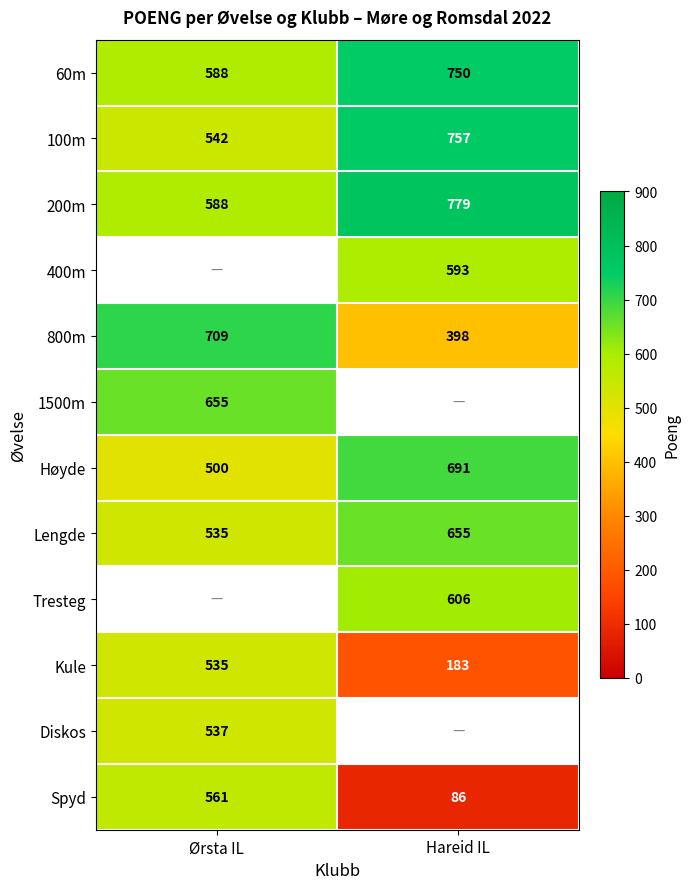

At which label is Høyde closest to 595?

Ørsta IL